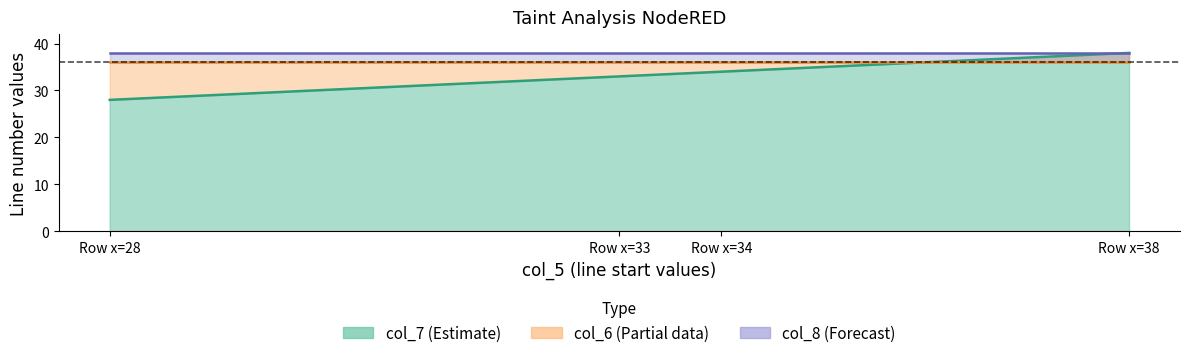

Does the chart display data point markers on the line(s)?

No